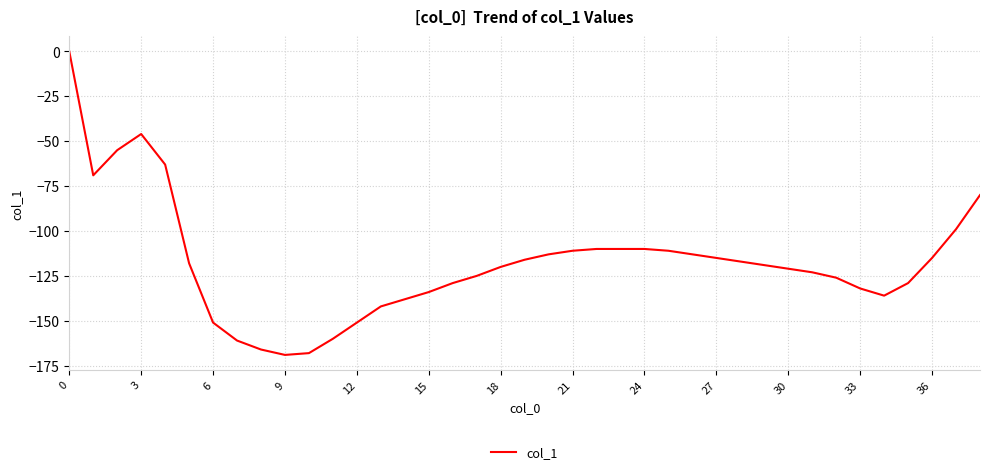

What is the minimum value shown in the chart?

-169